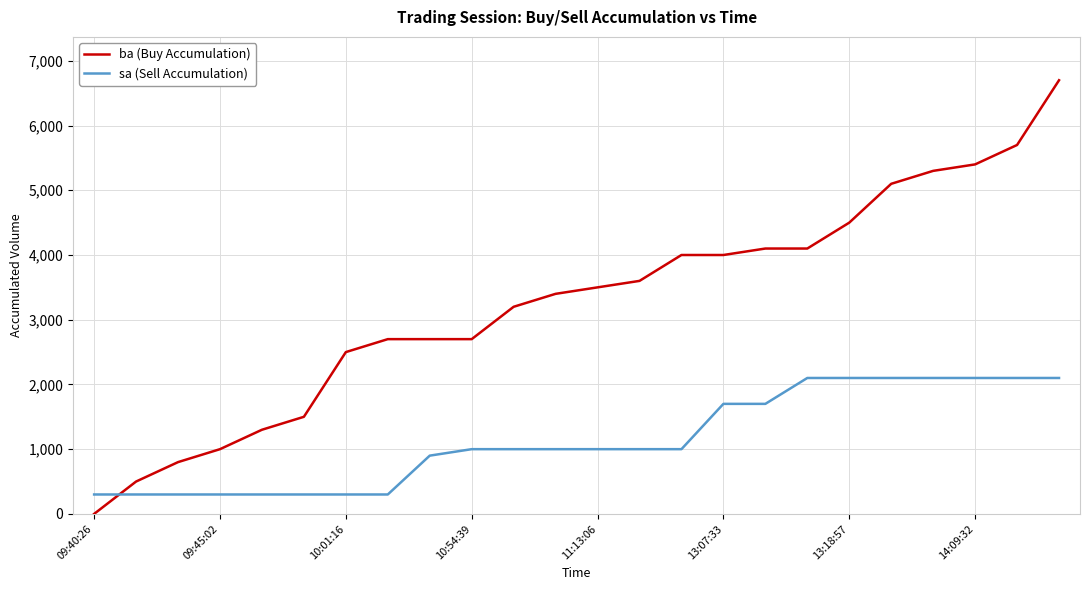

Which series has the widest spread of values?

ba (Buy Accumulation)